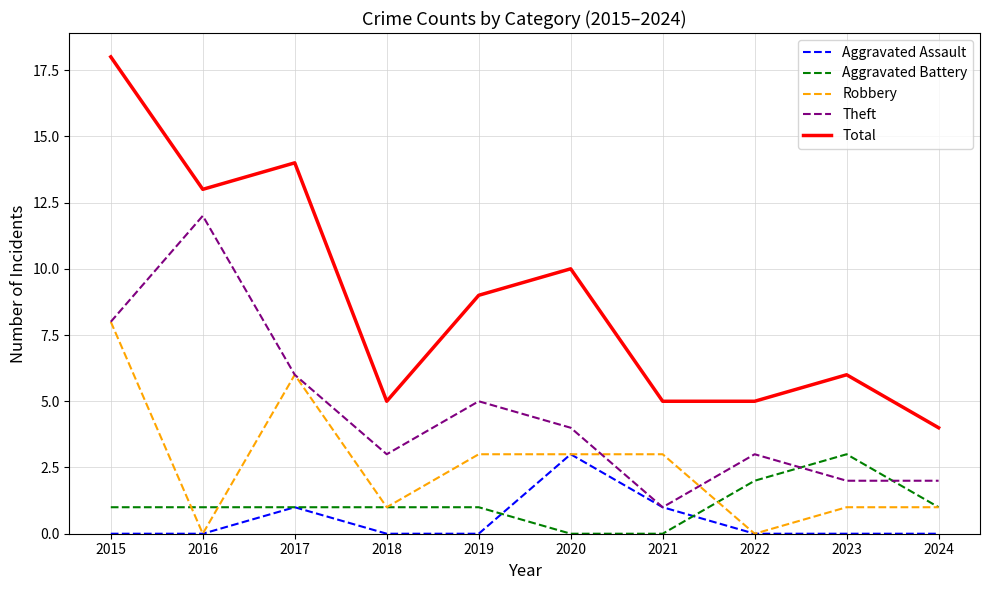

The Aggravated Battery series shows 3 at 2022. True or false?

False